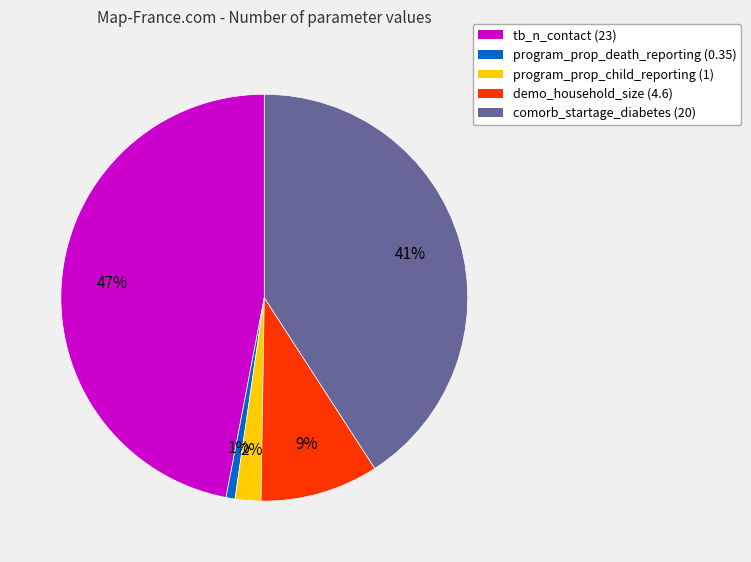

How many segments does this pie chart have?

5